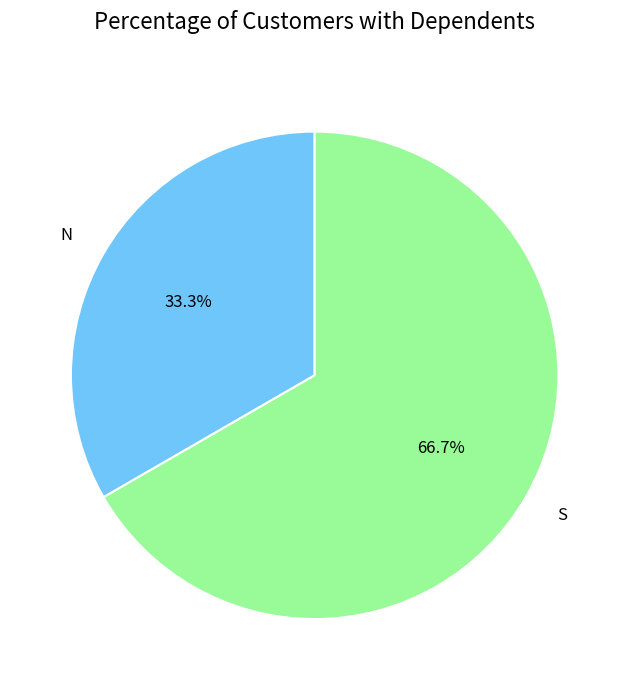

To the nearest percent, what is the combined percentage of N and S?

100%